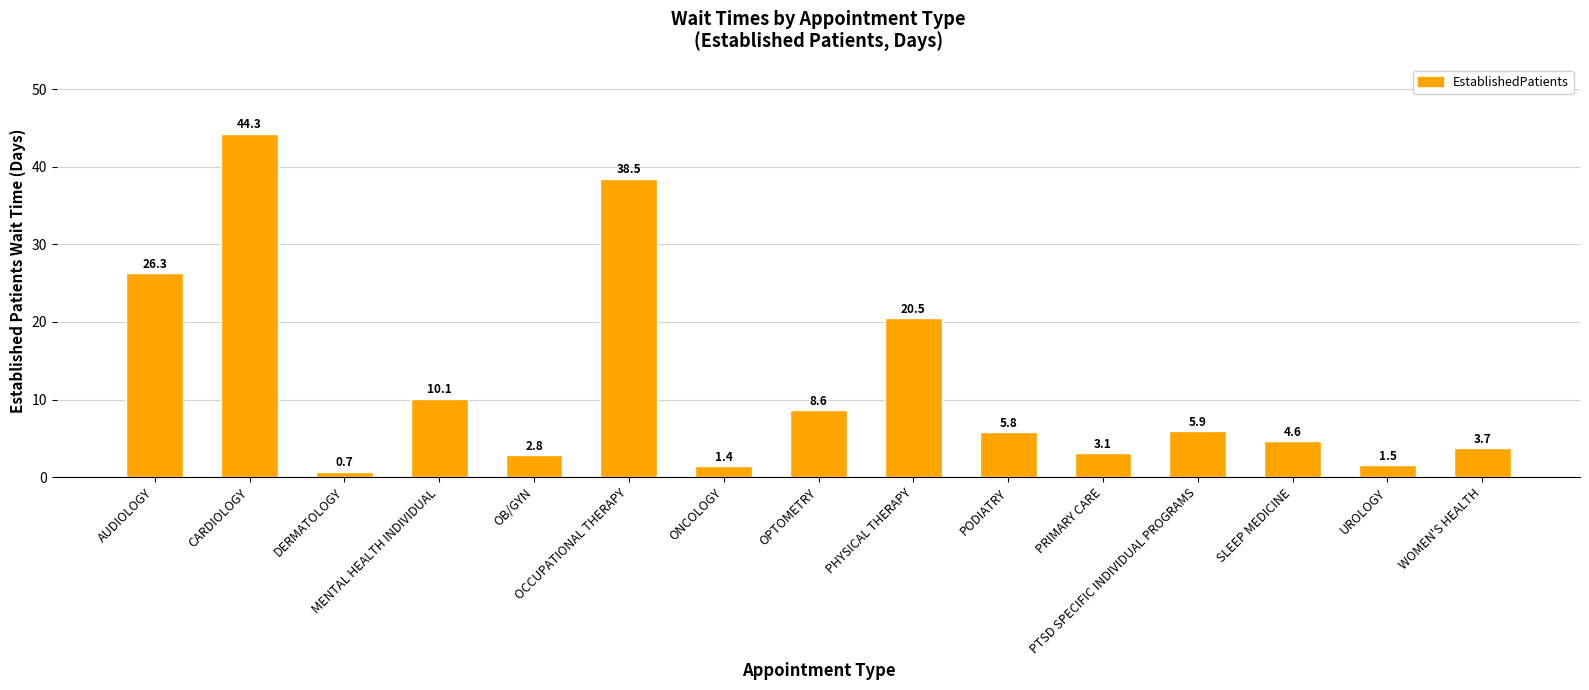

What position from the right is AUDIOLOGY?

15